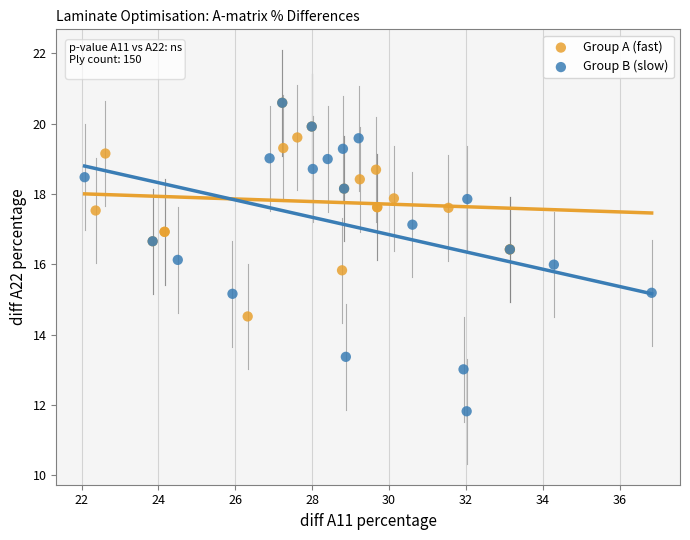

Which series has the largest Y range (max minus min)?

Group B (slow)